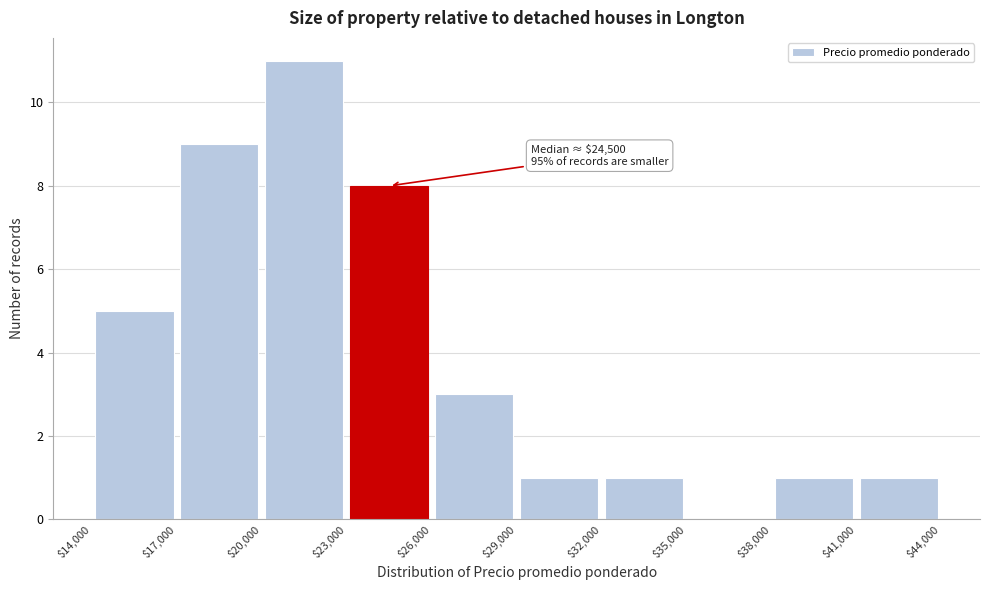

Over which range of the x-axis is the bar tallest?

$20,000 to $23,000